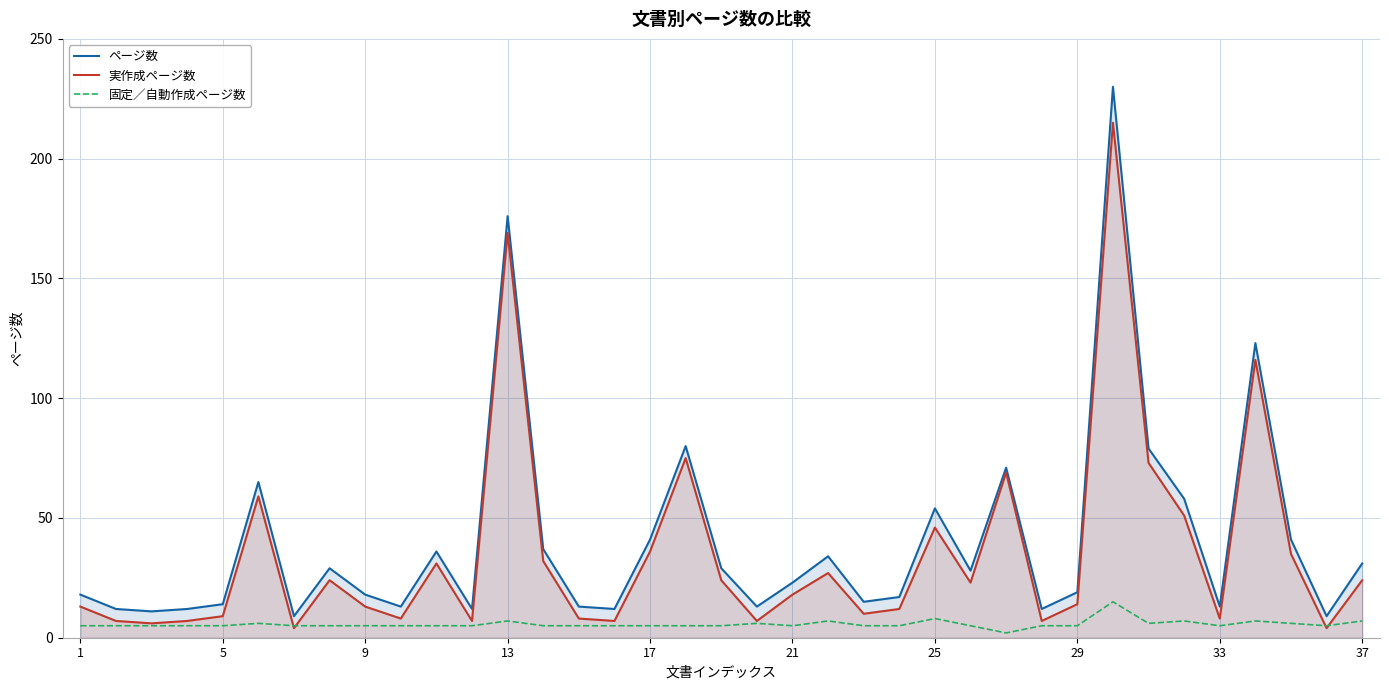

What is the smallest value displayed?

2